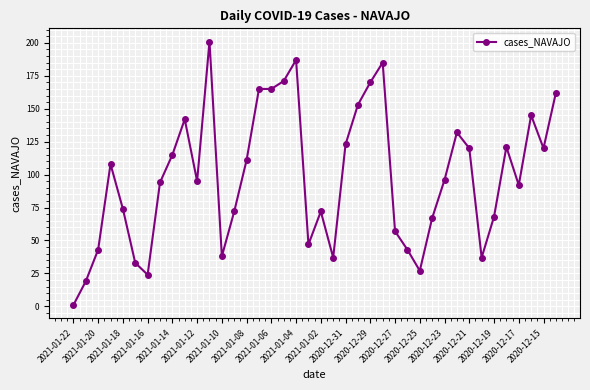

True or false: there are more than 1 points higher than both neighbors.

True